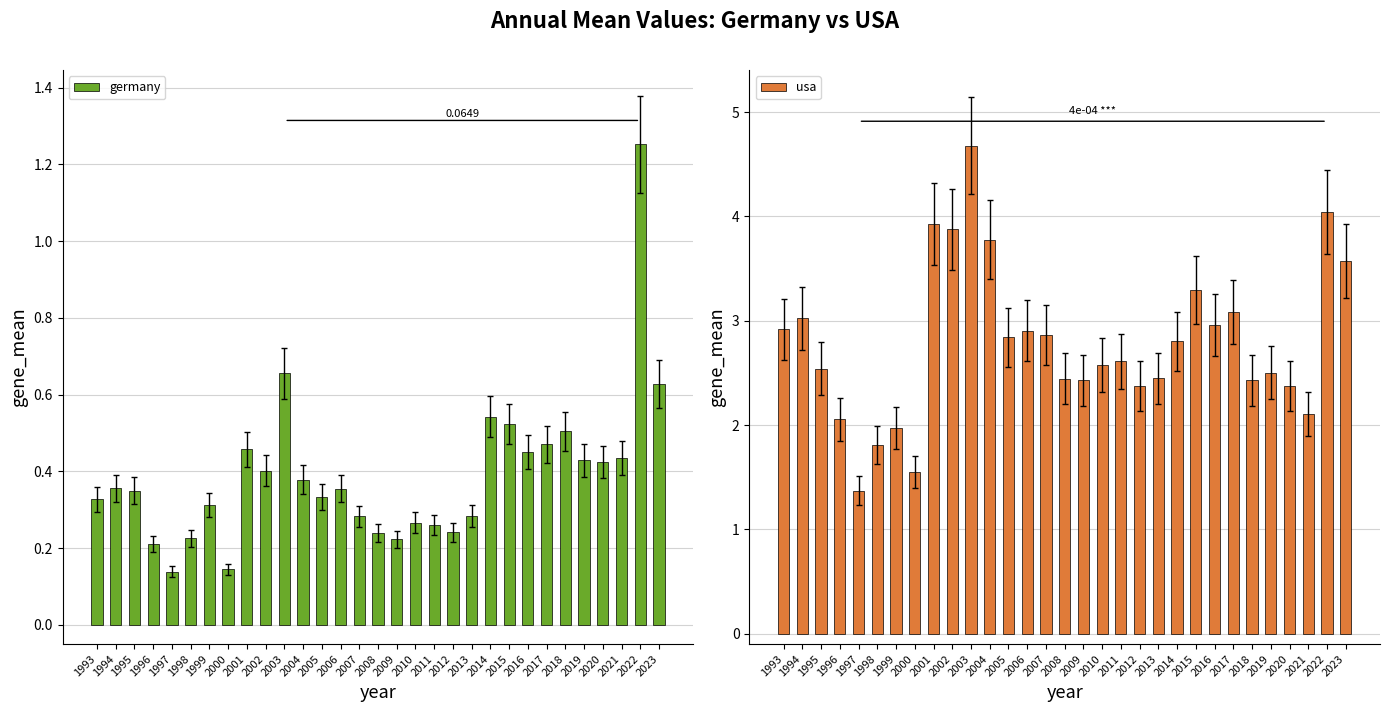

Count the number of categories in the chart.

31